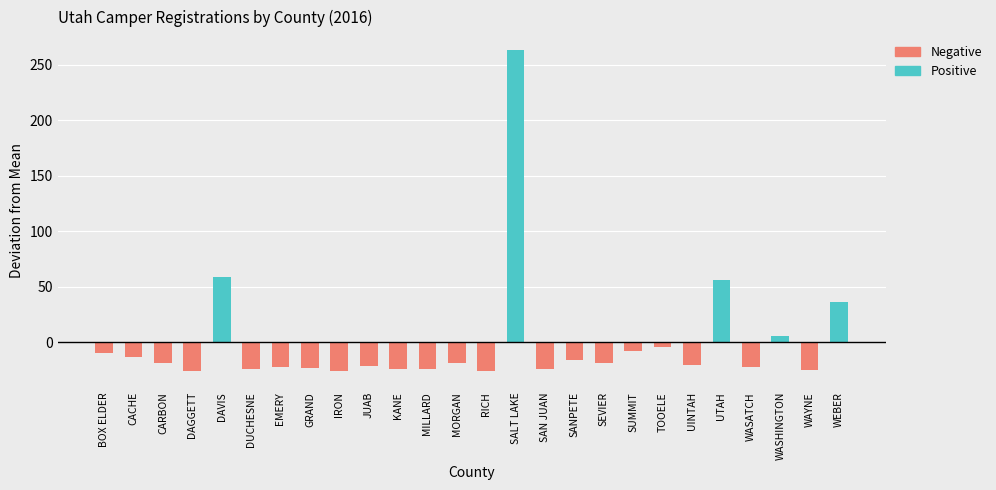

Reading left to right, what are all the values shown in this chart?

Positive: BOX ELDER=0.0	CACHE=0.0	CARBON=0.0	DAGGETT=0.0	DAVIS=58.8	DUCHESNE=0.0	EMERY=0.0	GRAND=0.0	IRON=0.0	JUAB=0.0	KANE=0.0	MILLARD=0.0	MORGAN=0.0	RICH=0.0	SALT LAKE=262.8	SAN JUAN=0.0	SANPETE=0.0	SEVIER=0.0	SUMMIT=0.0	TOOELE=0.0	UINTAH=0.0	UTAH=55.8	WASATCH=0.0	WASHINGTON=5.8	WAYNE=0.0	WEBER=35.8
Negative: BOX ELDER=-10.2	CACHE=-13.2	CARBON=-19.2	DAGGETT=-26.2	DAVIS=0.0	DUCHESNE=-24.2	EMERY=-22.2	GRAND=-23.2	IRON=-26.2	JUAB=-21.2	KANE=-24.2	MILLARD=-24.2	MORGAN=-19.2	RICH=-26.2	SALT LAKE=0.0	SAN JUAN=-24.2	SANPETE=-16.2	SEVIER=-19.2	SUMMIT=-8.2	TOOELE=-4.2	UINTAH=-20.2	UTAH=0.0	WASATCH=-22.2	WASHINGTON=0.0	WAYNE=-25.2	WEBER=0.0